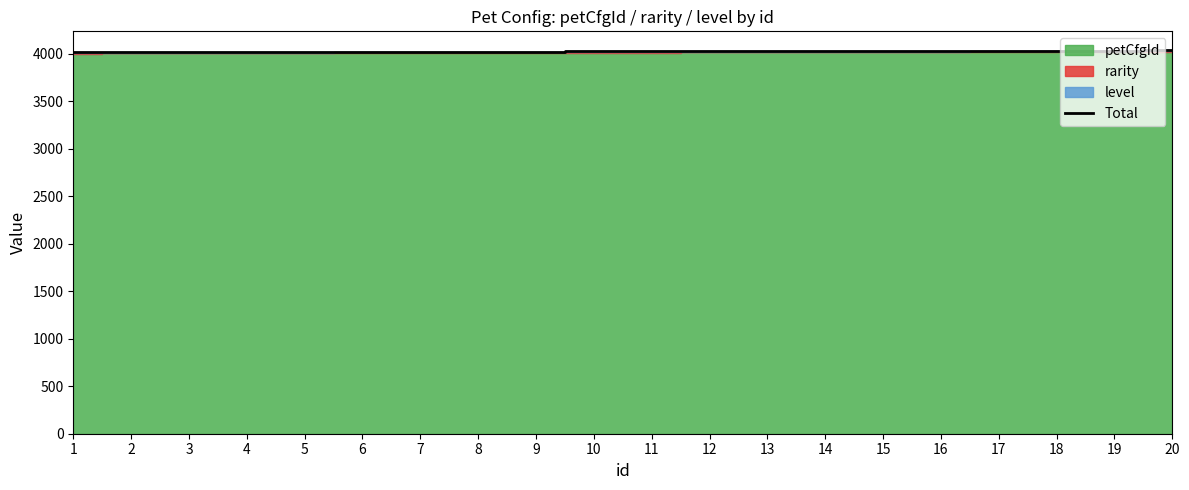

What is the sum of all values?

80470